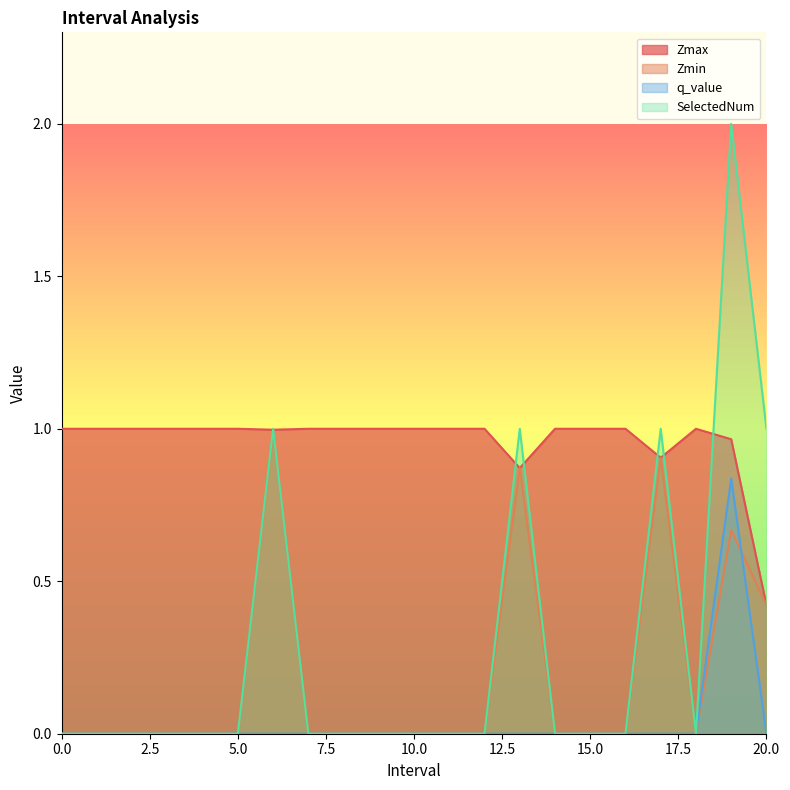

How many positive values does the q_value series have?

1